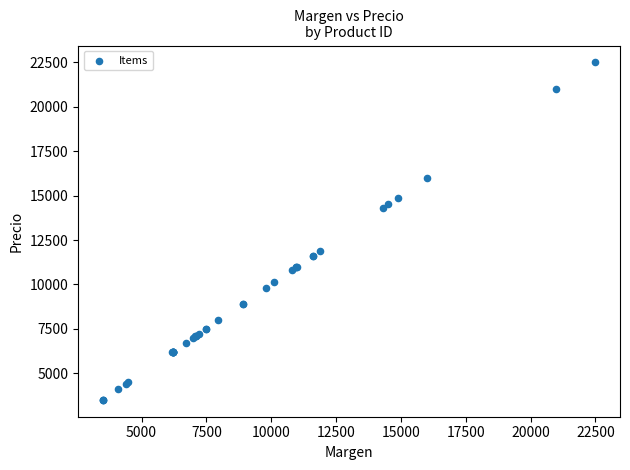

What Y value in the scatter plot is closest to 13000?

11900